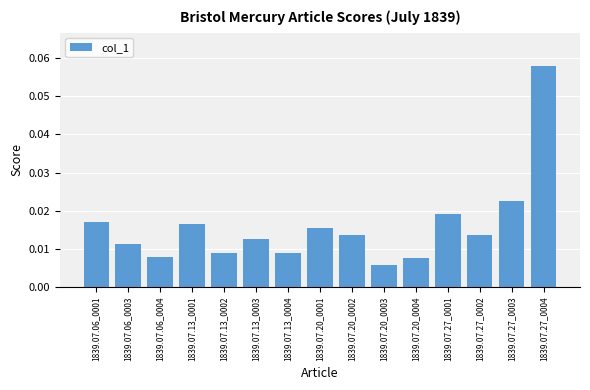

Where is the data nearest to the value 0?

1839.07.20_0003